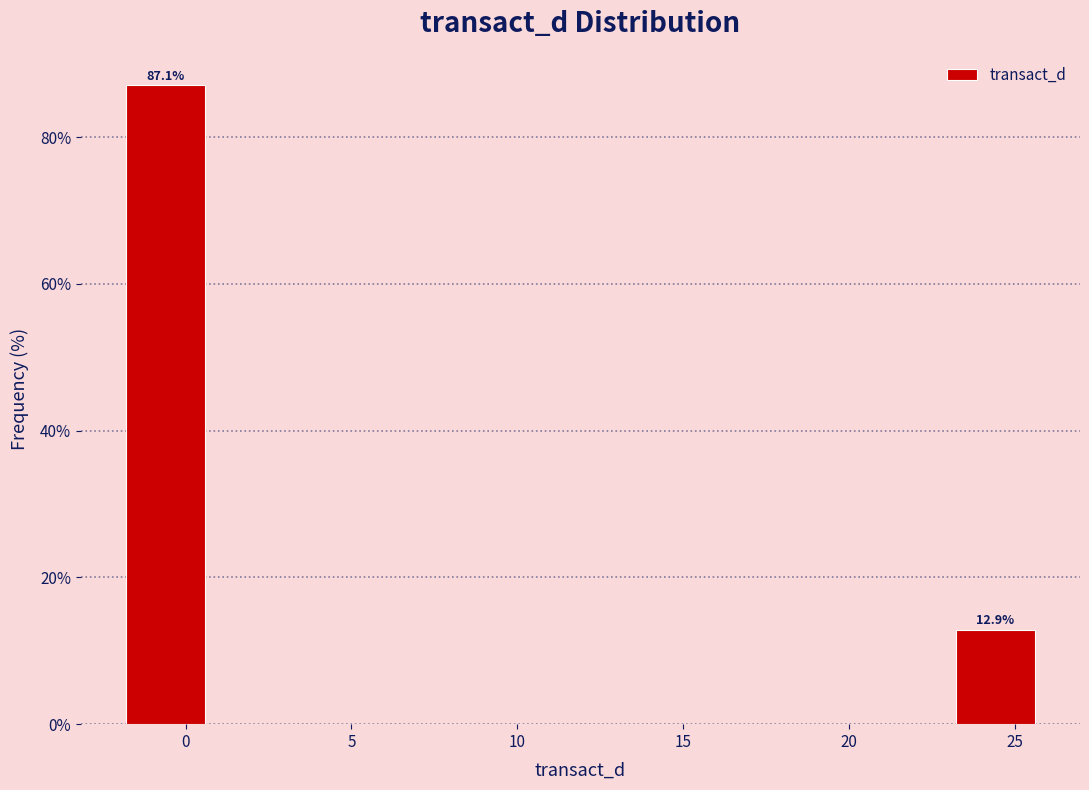

Over which range of the x-axis is the bar tallest?

-2.0 to 1.0